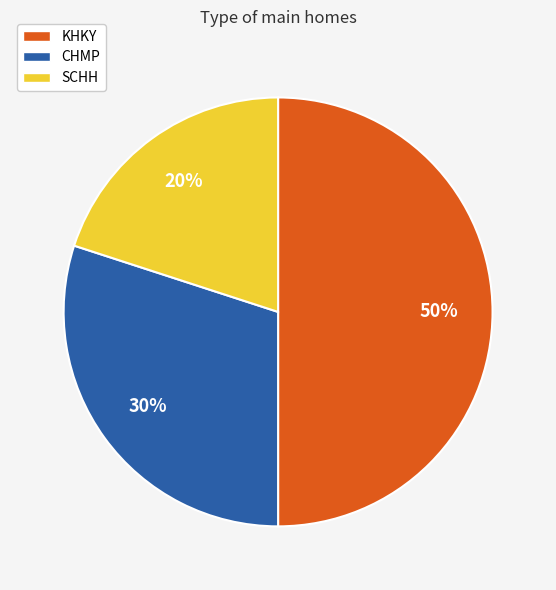

Is the sum of KHKY and SCHH greater than half?

Yes